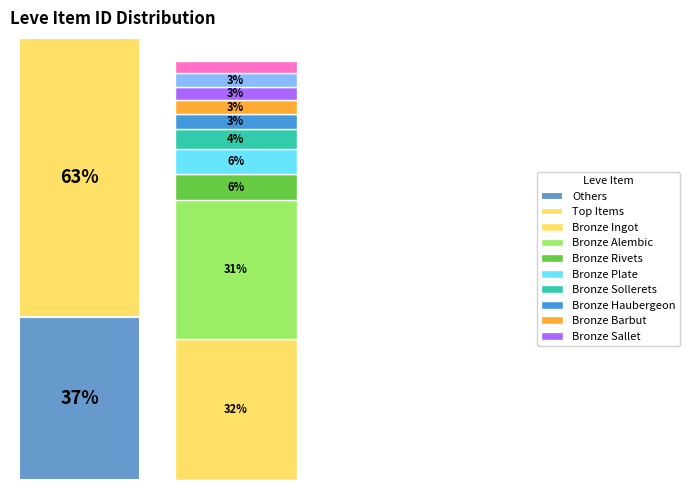

What is the change in value from Bronze Ingot to Bronze Alembic?

-588